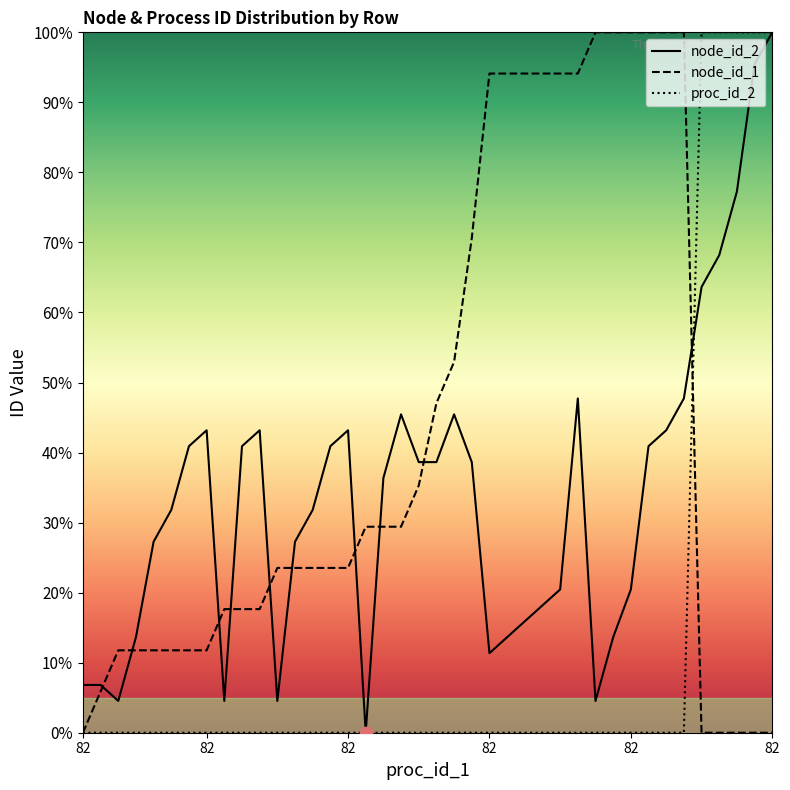

Which series reaches the minimum Y coordinate?

node_id_2